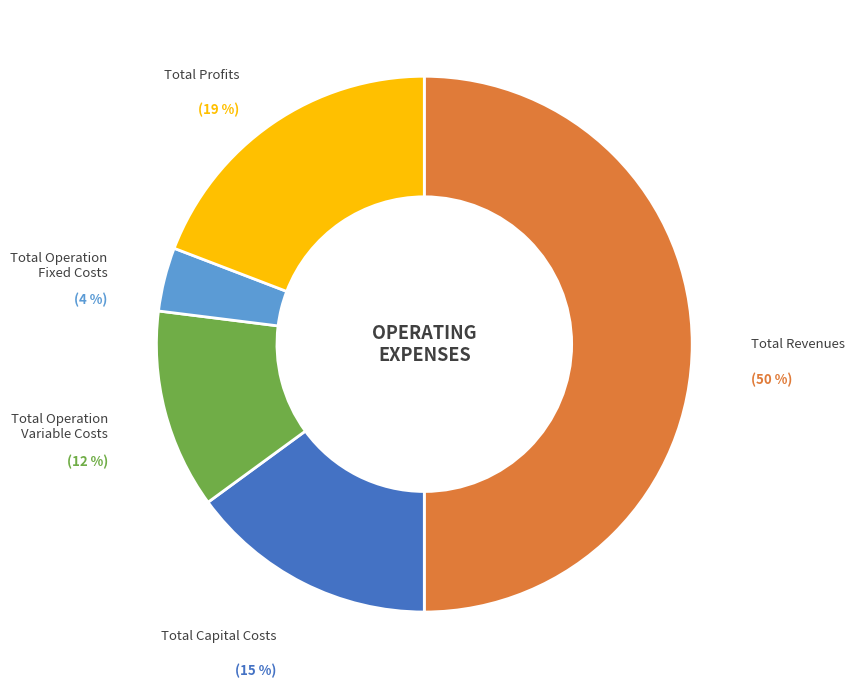

How many segments does this pie chart have?

5